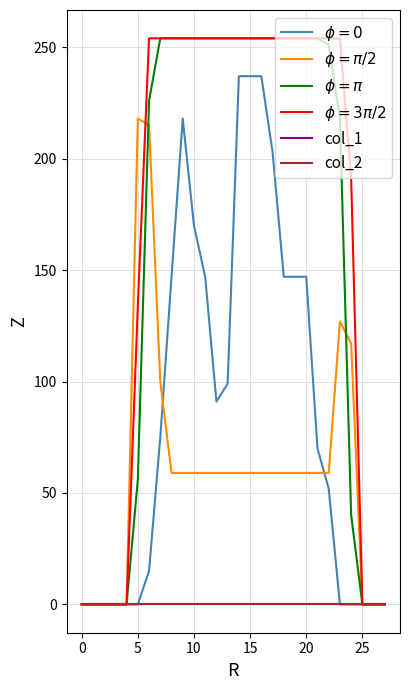

Does the chart have visible grid lines?

Yes